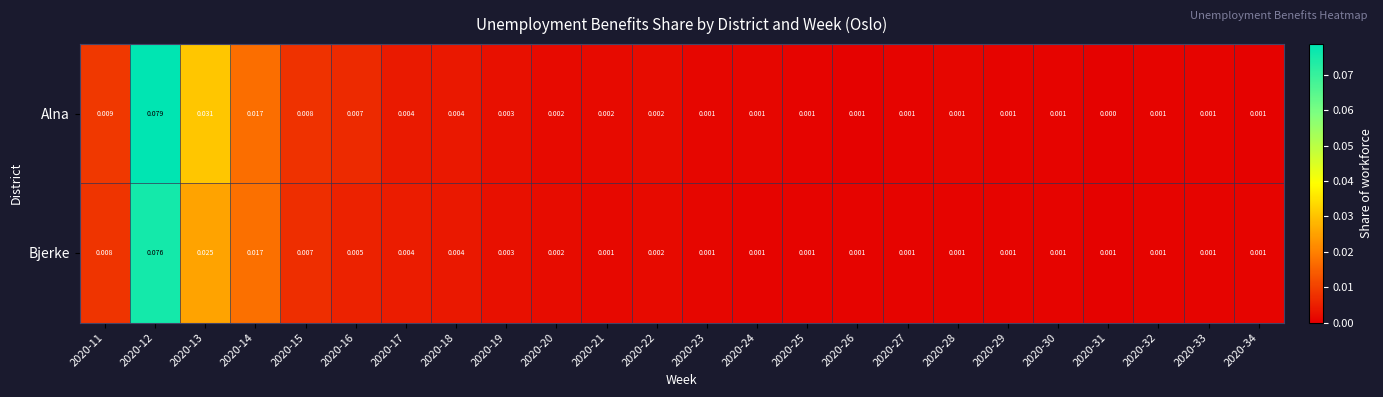

Rank the series by their average value, from highest to lowest.

Alna, Bjerke